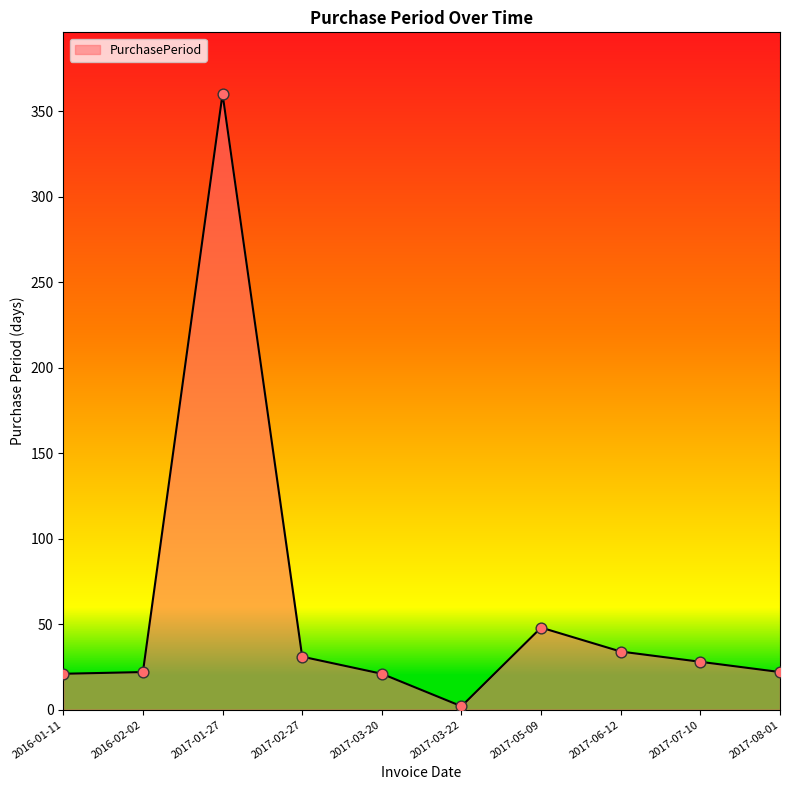

Between 2017-08-01 and 2017-06-12, which is larger?

2017-06-12